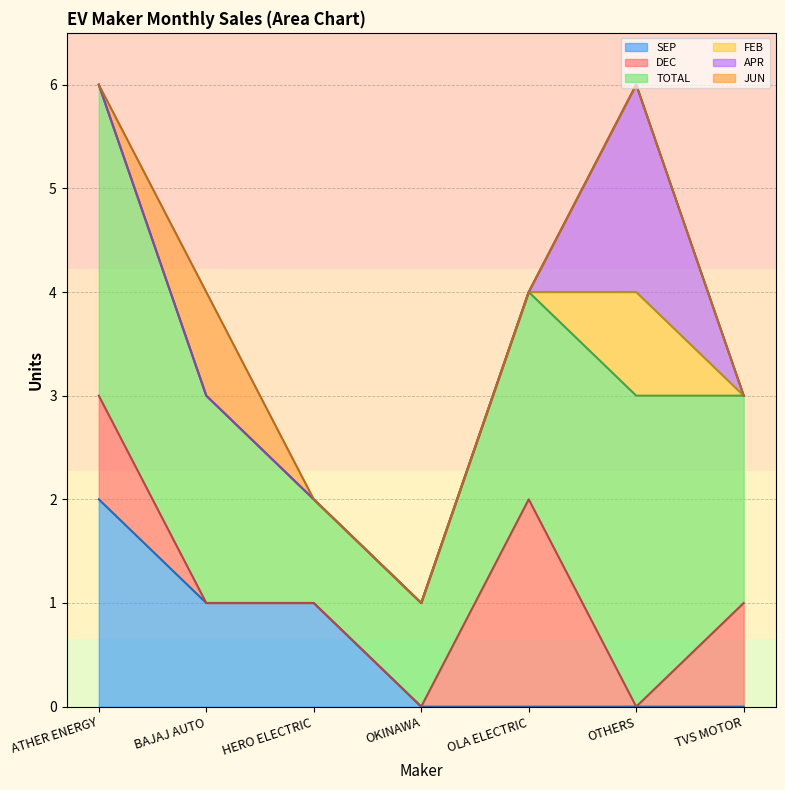

What is the label of the 7th point from the right?

ATHER ENERGY